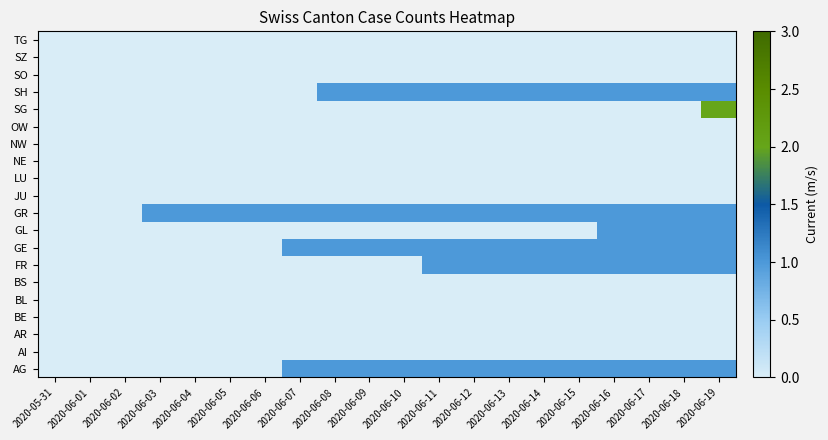

Reading right to left, what are all the values shown in this chart?

AG: 2020-06-19=1	2020-06-18=1	2020-06-17=1	2020-06-16=1	2020-06-15=1	2020-06-14=1	2020-06-13=1	2020-06-12=1	2020-06-11=1	2020-06-10=1	2020-06-09=1	2020-06-08=1	2020-06-07=1	2020-06-06=0	2020-06-05=0	2020-06-04=0	2020-06-03=0	2020-06-02=0	2020-06-01=0	2020-05-31=0
AI: 2020-06-19=0	2020-06-18=0	2020-06-17=0	2020-06-16=0	2020-06-15=0	2020-06-14=0	2020-06-13=0	2020-06-12=0	2020-06-11=0	2020-06-10=0	2020-06-09=0	2020-06-08=0	2020-06-07=0	2020-06-06=0	2020-06-05=0	2020-06-04=0	2020-06-03=0	2020-06-02=0	2020-06-01=0	2020-05-31=0
AR: 2020-06-19=0	2020-06-18=0	2020-06-17=0	2020-06-16=0	2020-06-15=0	2020-06-14=0	2020-06-13=0	2020-06-12=0	2020-06-11=0	2020-06-10=0	2020-06-09=0	2020-06-08=0	2020-06-07=0	2020-06-06=0	2020-06-05=0	2020-06-04=0	2020-06-03=0	2020-06-02=0	2020-06-01=0	2020-05-31=0
BE: 2020-06-19=0	2020-06-18=0	2020-06-17=0	2020-06-16=0	2020-06-15=0	2020-06-14=0	2020-06-13=0	2020-06-12=0	2020-06-11=0	2020-06-10=0	2020-06-09=0	2020-06-08=0	2020-06-07=0	2020-06-06=0	2020-06-05=0	2020-06-04=0	2020-06-03=0	2020-06-02=0	2020-06-01=0	2020-05-31=0
BL: 2020-06-19=0	2020-06-18=0	2020-06-17=0	2020-06-16=0	2020-06-15=0	2020-06-14=0	2020-06-13=0	2020-06-12=0	2020-06-11=0	2020-06-10=0	2020-06-09=0	2020-06-08=0	2020-06-07=0	2020-06-06=0	2020-06-05=0	2020-06-04=0	2020-06-03=0	2020-06-02=0	2020-06-01=0	2020-05-31=0
BS: 2020-06-19=0	2020-06-18=0	2020-06-17=0	2020-06-16=0	2020-06-15=0	2020-06-14=0	2020-06-13=0	2020-06-12=0	2020-06-11=0	2020-06-10=0	2020-06-09=0	2020-06-08=0	2020-06-07=0	2020-06-06=0	2020-06-05=0	2020-06-04=0	2020-06-03=0	2020-06-02=0	2020-06-01=0	2020-05-31=0
FR: 2020-06-19=1	2020-06-18=1	2020-06-17=1	2020-06-16=1	2020-06-15=1	2020-06-14=1	2020-06-13=1	2020-06-12=1	2020-06-11=1	2020-06-10=0	2020-06-09=0	2020-06-08=0	2020-06-07=0	2020-06-06=0	2020-06-05=0	2020-06-04=0	2020-06-03=0	2020-06-02=0	2020-06-01=0	2020-05-31=0
GE: 2020-06-19=1	2020-06-18=1	2020-06-17=1	2020-06-16=1	2020-06-15=1	2020-06-14=1	2020-06-13=1	2020-06-12=1	2020-06-11=1	2020-06-10=1	2020-06-09=1	2020-06-08=1	2020-06-07=1	2020-06-06=0	2020-06-05=0	2020-06-04=0	2020-06-03=0	2020-06-02=0	2020-06-01=0	2020-05-31=0
GL: 2020-06-19=1	2020-06-18=1	2020-06-17=1	2020-06-16=1	2020-06-15=0	2020-06-14=0	2020-06-13=0	2020-06-12=0	2020-06-11=0	2020-06-10=0	2020-06-09=0	2020-06-08=0	2020-06-07=0	2020-06-06=0	2020-06-05=0	2020-06-04=0	2020-06-03=0	2020-06-02=0	2020-06-01=0	2020-05-31=0
GR: 2020-06-19=1	2020-06-18=1	2020-06-17=1	2020-06-16=1	2020-06-15=1	2020-06-14=1	2020-06-13=1	2020-06-12=1	2020-06-11=1	2020-06-10=1	2020-06-09=1	2020-06-08=1	2020-06-07=1	2020-06-06=1	2020-06-05=1	2020-06-04=1	2020-06-03=1	2020-06-02=0	2020-06-01=0	2020-05-31=0
JU: 2020-06-19=0	2020-06-18=0	2020-06-17=0	2020-06-16=0	2020-06-15=0	2020-06-14=0	2020-06-13=0	2020-06-12=0	2020-06-11=0	2020-06-10=0	2020-06-09=0	2020-06-08=0	2020-06-07=0	2020-06-06=0	2020-06-05=0	2020-06-04=0	2020-06-03=0	2020-06-02=0	2020-06-01=0	2020-05-31=0
LU: 2020-06-19=0	2020-06-18=0	2020-06-17=0	2020-06-16=0	2020-06-15=0	2020-06-14=0	2020-06-13=0	2020-06-12=0	2020-06-11=0	2020-06-10=0	2020-06-09=0	2020-06-08=0	2020-06-07=0	2020-06-06=0	2020-06-05=0	2020-06-04=0	2020-06-03=0	2020-06-02=0	2020-06-01=0	2020-05-31=0
NE: 2020-06-19=0	2020-06-18=0	2020-06-17=0	2020-06-16=0	2020-06-15=0	2020-06-14=0	2020-06-13=0	2020-06-12=0	2020-06-11=0	2020-06-10=0	2020-06-09=0	2020-06-08=0	2020-06-07=0	2020-06-06=0	2020-06-05=0	2020-06-04=0	2020-06-03=0	2020-06-02=0	2020-06-01=0	2020-05-31=0
NW: 2020-06-19=0	2020-06-18=0	2020-06-17=0	2020-06-16=0	2020-06-15=0	2020-06-14=0	2020-06-13=0	2020-06-12=0	2020-06-11=0	2020-06-10=0	2020-06-09=0	2020-06-08=0	2020-06-07=0	2020-06-06=0	2020-06-05=0	2020-06-04=0	2020-06-03=0	2020-06-02=0	2020-06-01=0	2020-05-31=0
OW: 2020-06-19=0	2020-06-18=0	2020-06-17=0	2020-06-16=0	2020-06-15=0	2020-06-14=0	2020-06-13=0	2020-06-12=0	2020-06-11=0	2020-06-10=0	2020-06-09=0	2020-06-08=0	2020-06-07=0	2020-06-06=0	2020-06-05=0	2020-06-04=0	2020-06-03=0	2020-06-02=0	2020-06-01=0	2020-05-31=0
SG: 2020-06-19=2	2020-06-18=0	2020-06-17=0	2020-06-16=0	2020-06-15=0	2020-06-14=0	2020-06-13=0	2020-06-12=0	2020-06-11=0	2020-06-10=0	2020-06-09=0	2020-06-08=0	2020-06-07=0	2020-06-06=0	2020-06-05=0	2020-06-04=0	2020-06-03=0	2020-06-02=0	2020-06-01=0	2020-05-31=0
SH: 2020-06-19=1	2020-06-18=1	2020-06-17=1	2020-06-16=1	2020-06-15=1	2020-06-14=1	2020-06-13=1	2020-06-12=1	2020-06-11=1	2020-06-10=1	2020-06-09=1	2020-06-08=1	2020-06-07=0	2020-06-06=0	2020-06-05=0	2020-06-04=0	2020-06-03=0	2020-06-02=0	2020-06-01=0	2020-05-31=0
SO: 2020-06-19=0	2020-06-18=0	2020-06-17=0	2020-06-16=0	2020-06-15=0	2020-06-14=0	2020-06-13=0	2020-06-12=0	2020-06-11=0	2020-06-10=0	2020-06-09=0	2020-06-08=0	2020-06-07=0	2020-06-06=0	2020-06-05=0	2020-06-04=0	2020-06-03=0	2020-06-02=0	2020-06-01=0	2020-05-31=0
SZ: 2020-06-19=0	2020-06-18=0	2020-06-17=0	2020-06-16=0	2020-06-15=0	2020-06-14=0	2020-06-13=0	2020-06-12=0	2020-06-11=0	2020-06-10=0	2020-06-09=0	2020-06-08=0	2020-06-07=0	2020-06-06=0	2020-06-05=0	2020-06-04=0	2020-06-03=0	2020-06-02=0	2020-06-01=0	2020-05-31=0
TG: 2020-06-19=0	2020-06-18=0	2020-06-17=0	2020-06-16=0	2020-06-15=0	2020-06-14=0	2020-06-13=0	2020-06-12=0	2020-06-11=0	2020-06-10=0	2020-06-09=0	2020-06-08=0	2020-06-07=0	2020-06-06=0	2020-06-05=0	2020-06-04=0	2020-06-03=0	2020-06-02=0	2020-06-01=0	2020-05-31=0